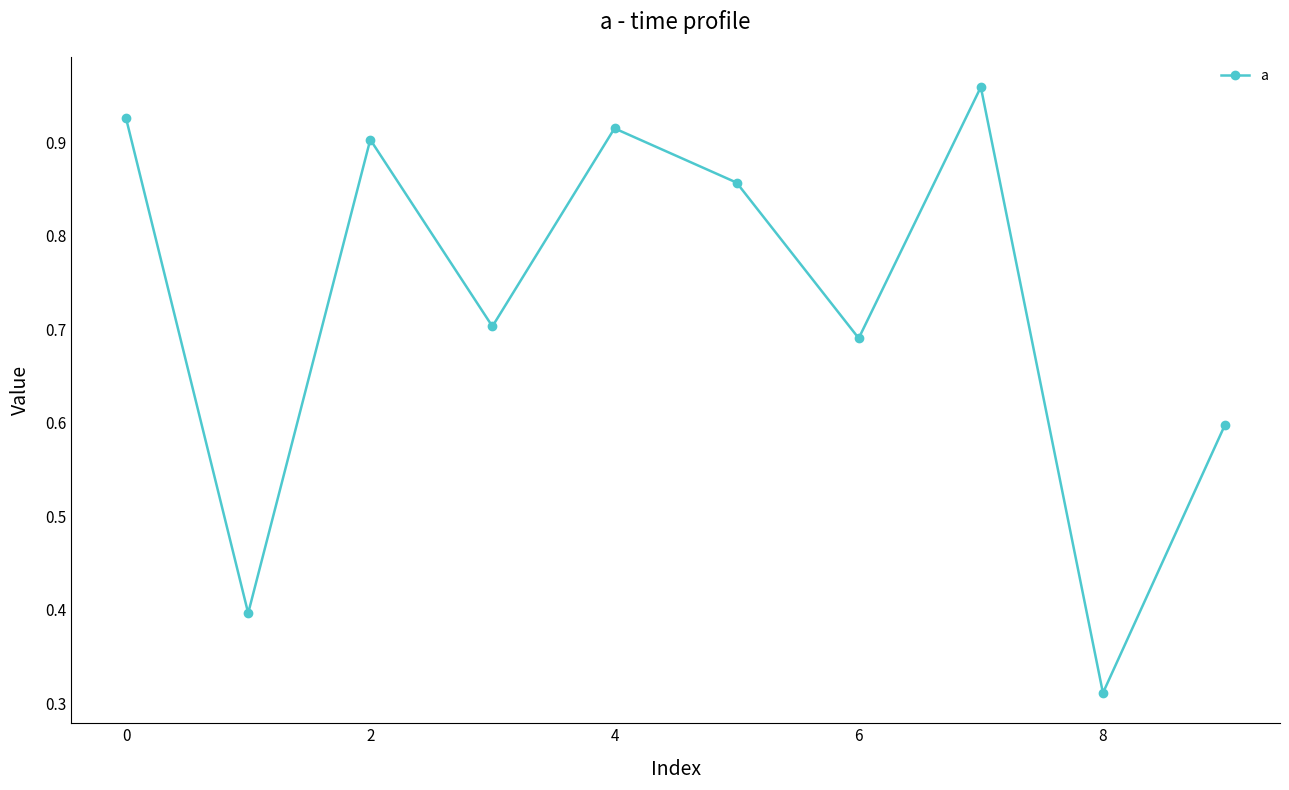

True or false: the data has more than 1 interior local peaks.

True